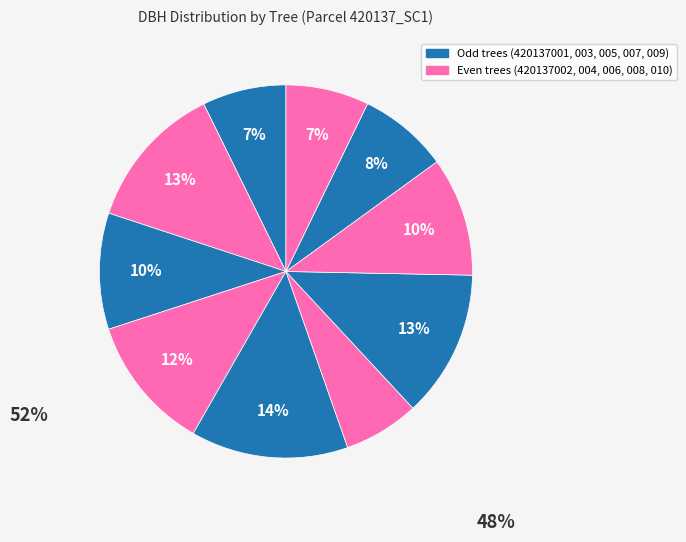

Count the number of slices in the pie.

10